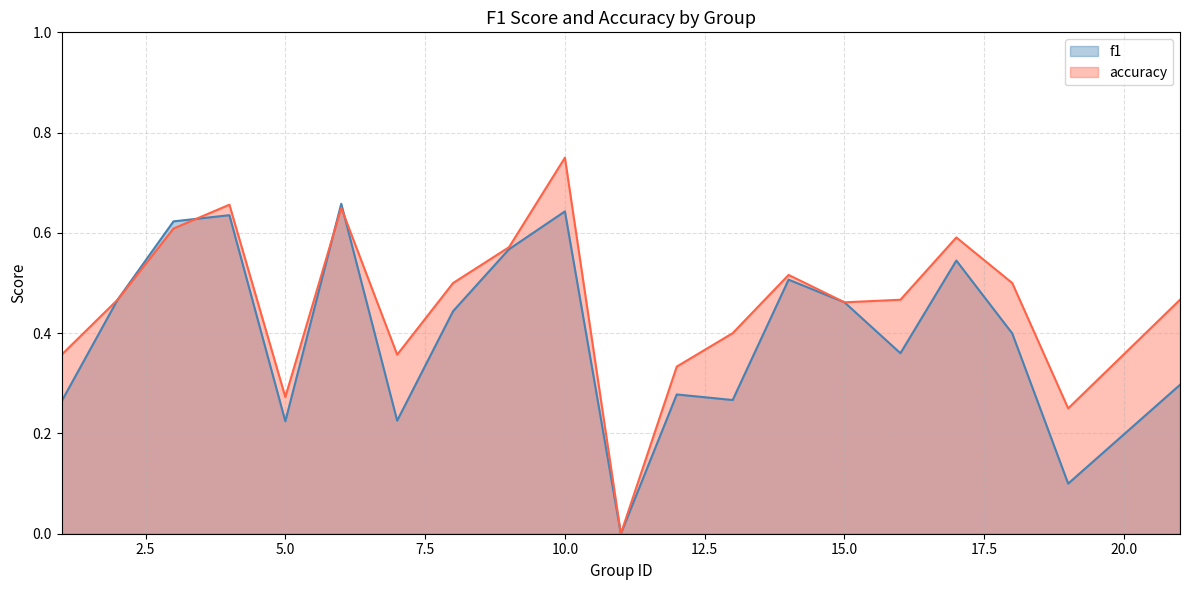

What is the spread (max minus min) of values at 1?

0.1